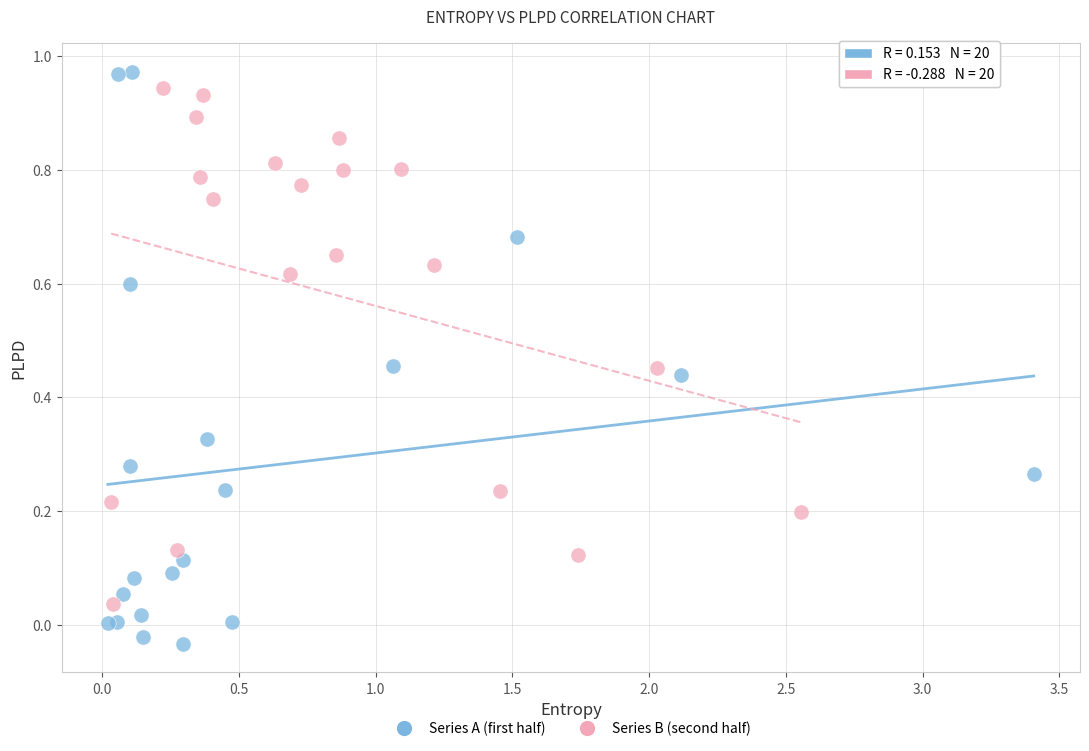

Which series contains the lowest Y value?

Series A (first half)